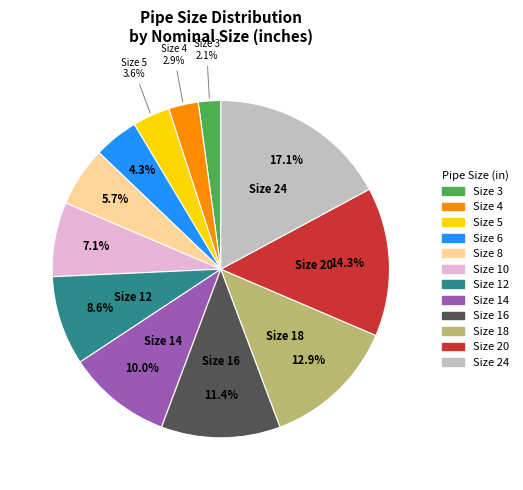

How many slices are in this pie chart?

12